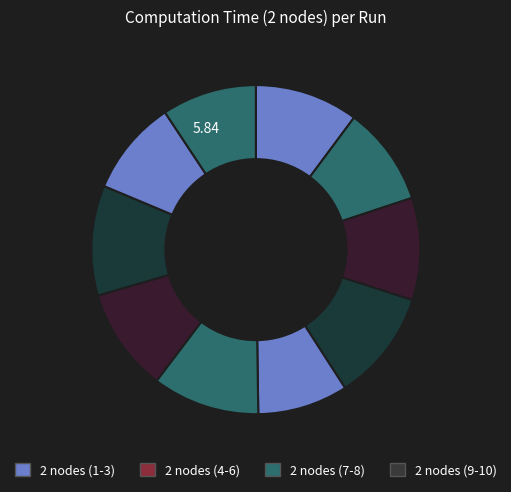

To the nearest percent, what is the difference between the largest and smallest slice percentages?

2%